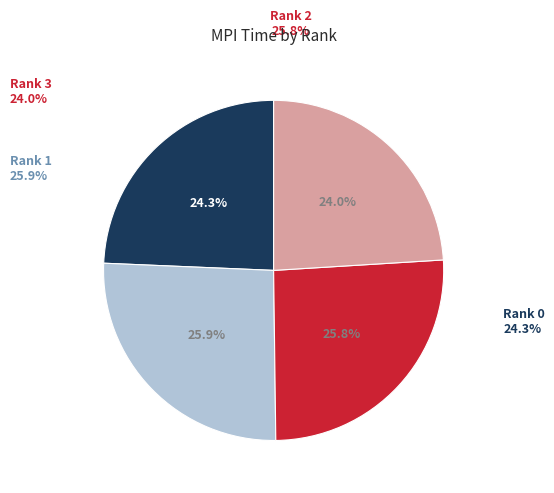

True or false: Rank 2 accounts for 26% of the total.

True